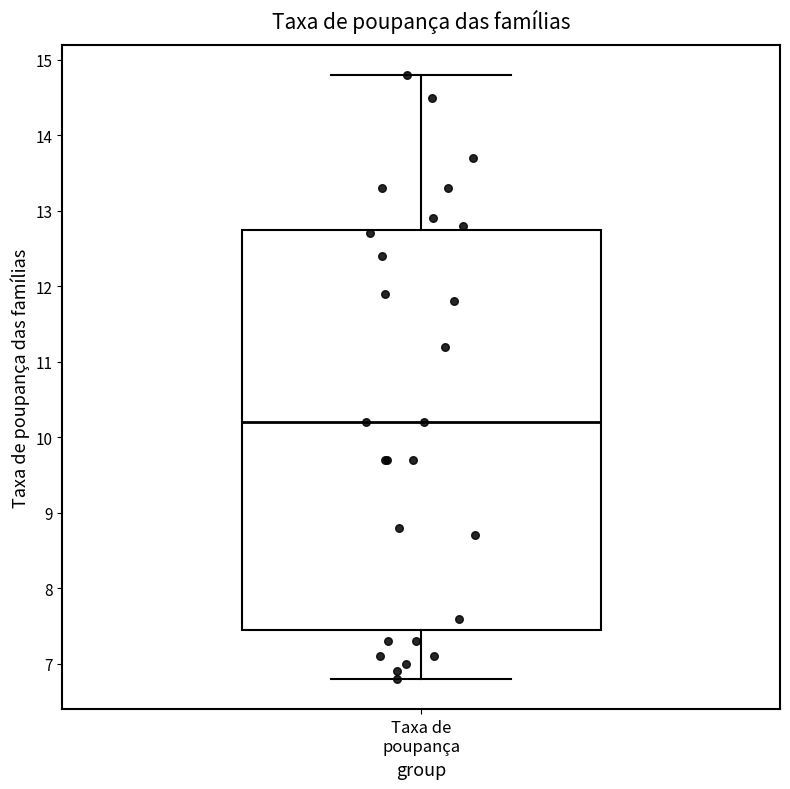

Read this box plot against the y-axis: the position of the median line, the range covered by the box, and the ends of both whiskers. The values are not printed on the chart, so give them approximately, as read against the axis.

median 10.2, box 7.5 to 12.8, whiskers 6.8 to 14.8